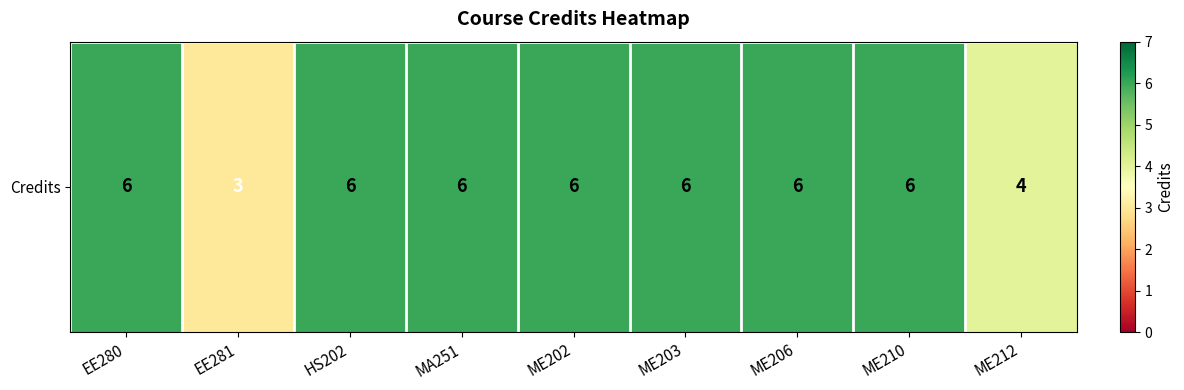

Where is the data nearest to the value 4?

ME212